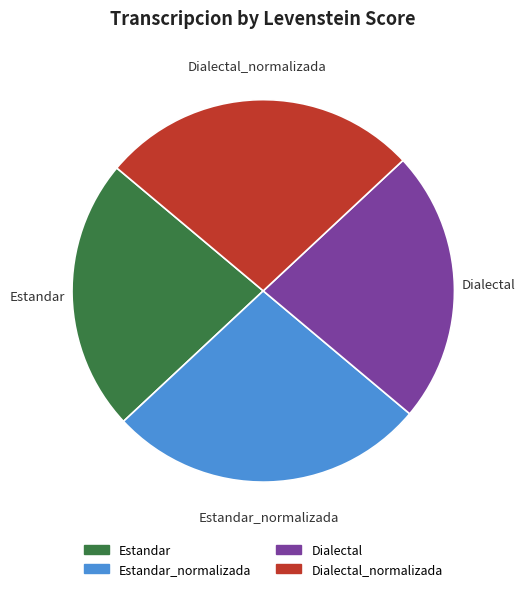

Is there a majority slice in this chart?

No